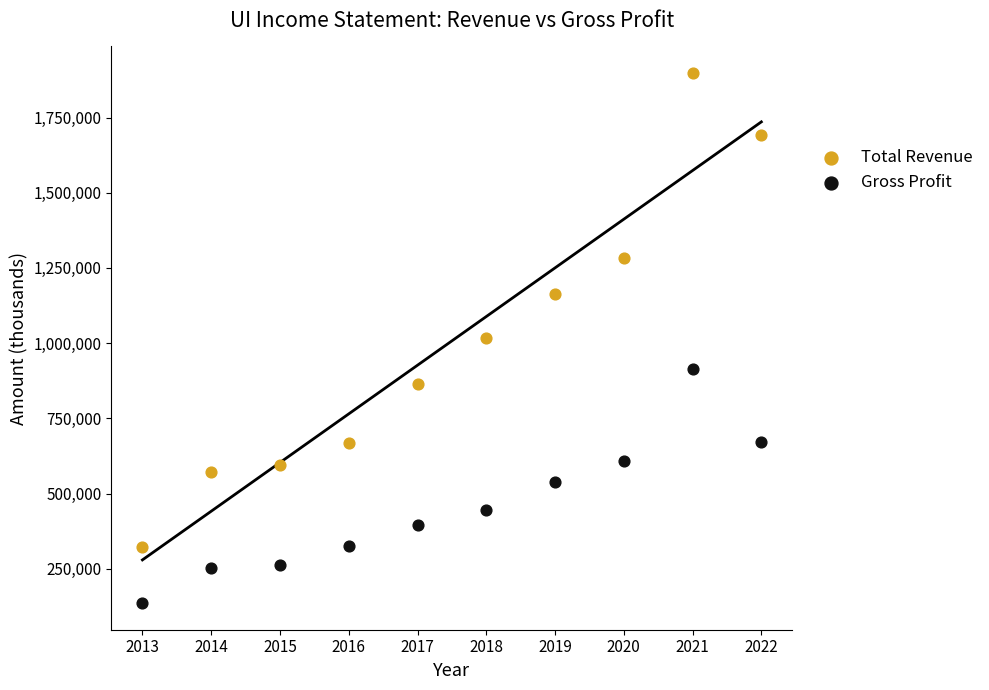

Across all data points, what is the range of X values (max minus min)?

9